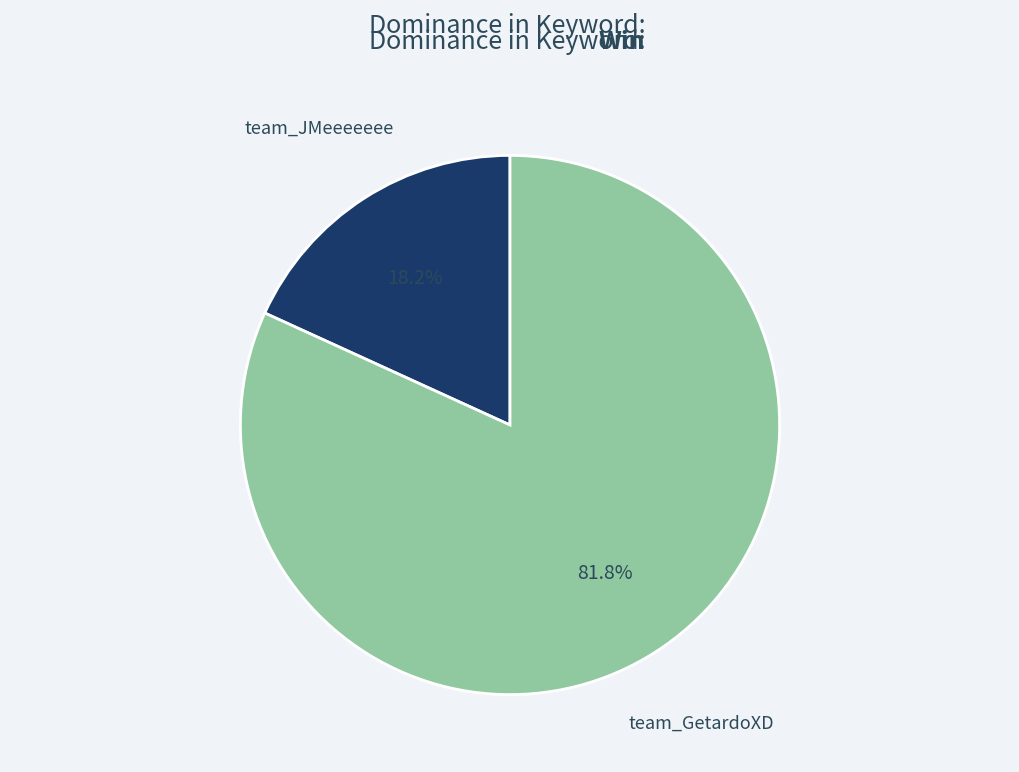

Rank the categories by value from highest to lowest.

team_GetardoXD, team_JMeeeeeee